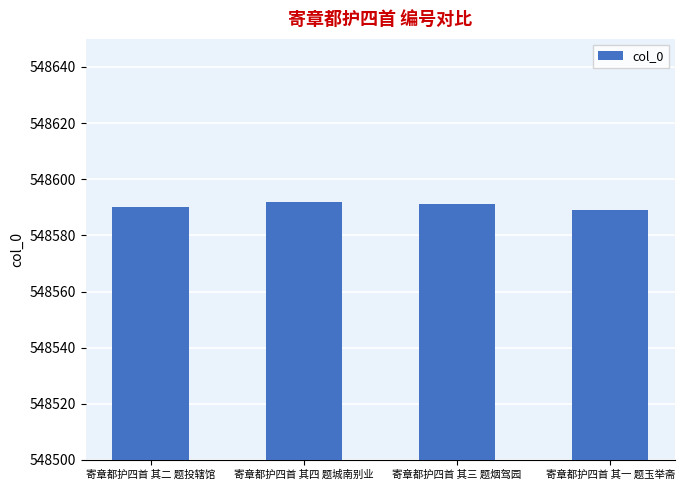

What position from the left is 寄章都护四首 其四 题城南别业?

2